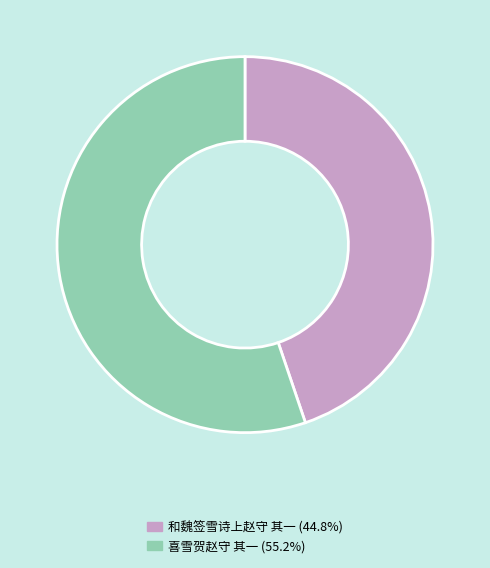

How many segments does this pie chart have?

2